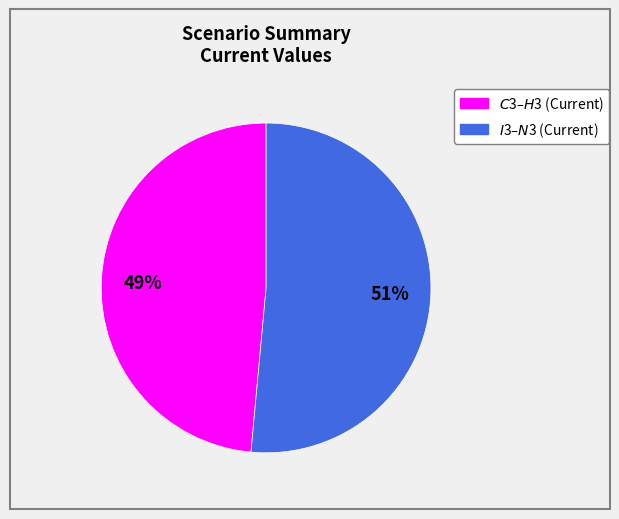

Does any single category account for the majority?

Yes